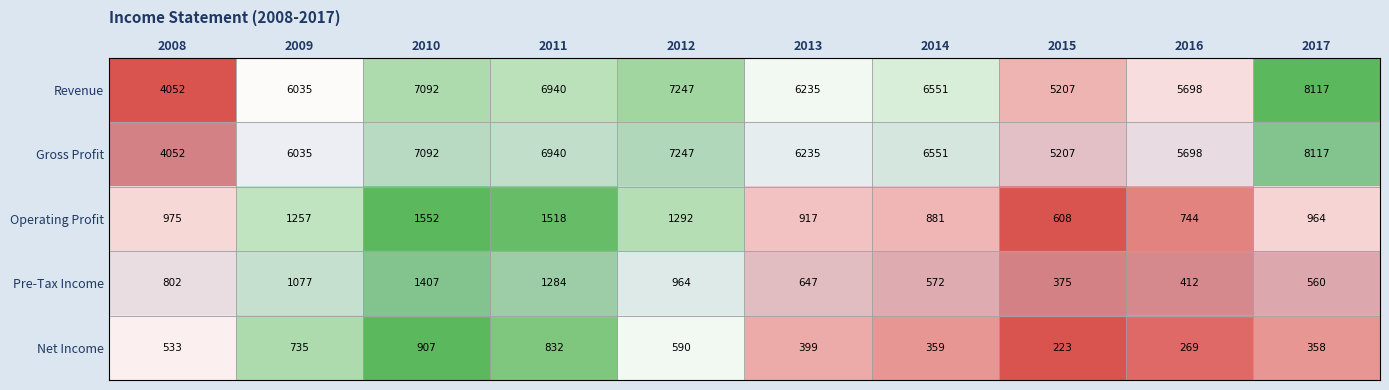

Rank the categories by Net Income value from lowest to highest.

2015, 2016, 2017, 2014, 2013, 2008, 2012, 2009, 2011, 2010